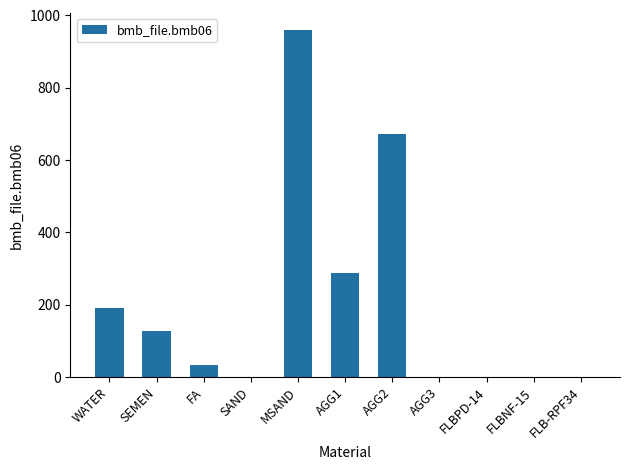

Is it true that the value at AGG3 is 0.0?

True